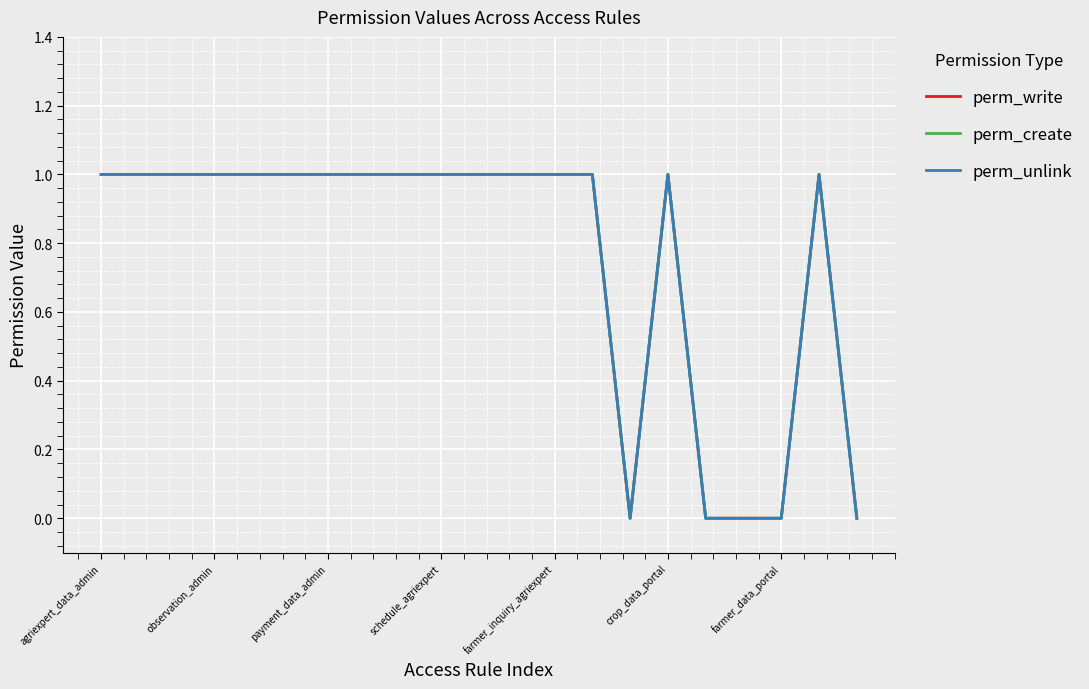

Where is perm_write nearest to the value 0?

14